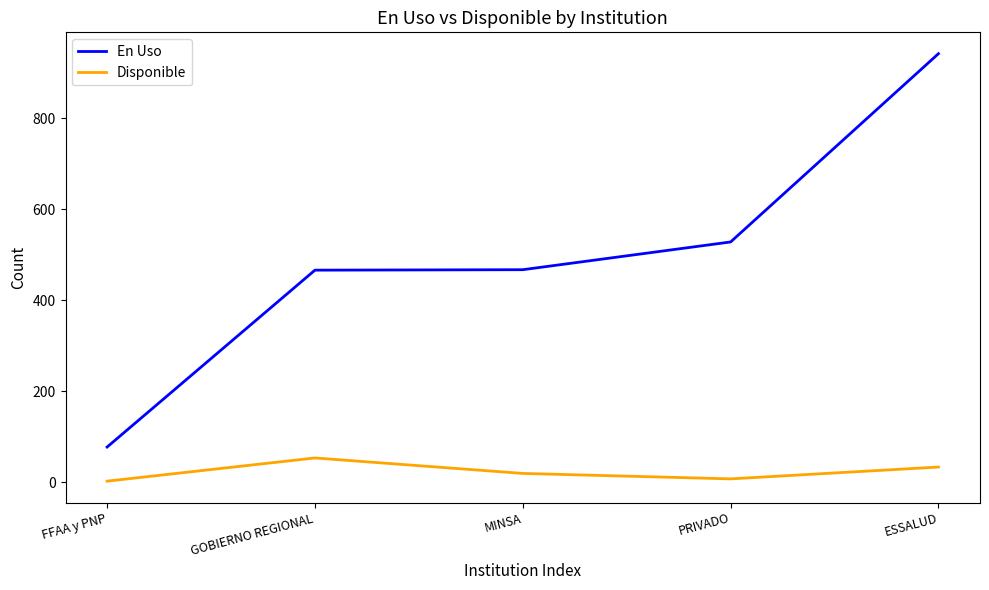

Rank the series by their average value, from lowest to highest.

Disponible, En Uso